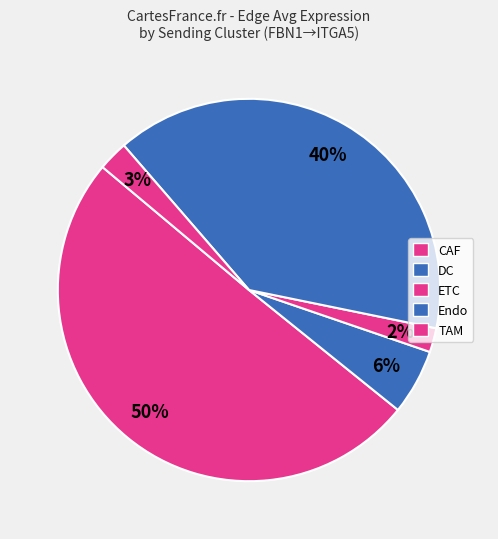

How many slices are in this pie chart?

5